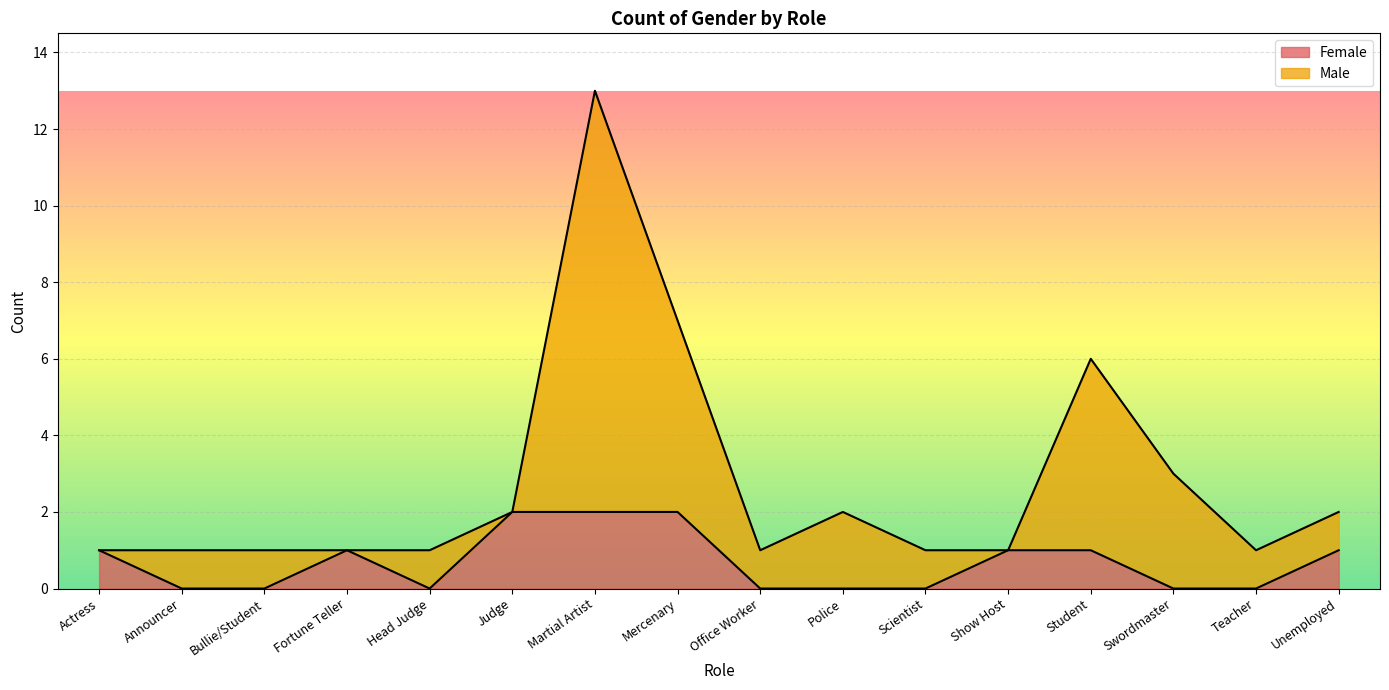

At which category does the chart reach its minimum across all series?

Announcer